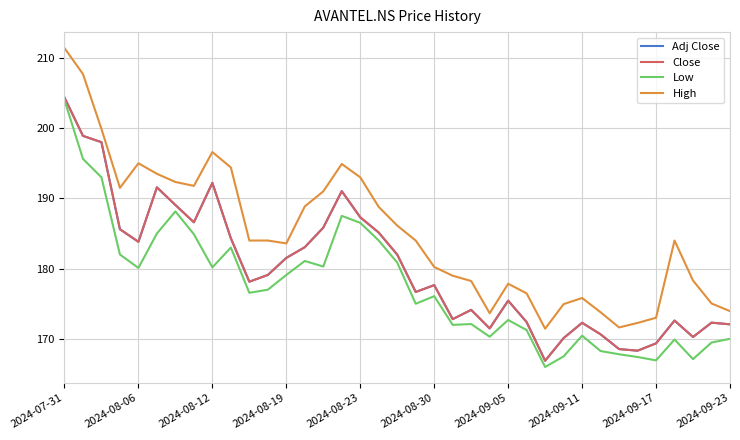

In Low, how many points are lower than both neighbors (excluding endpoints)?

10